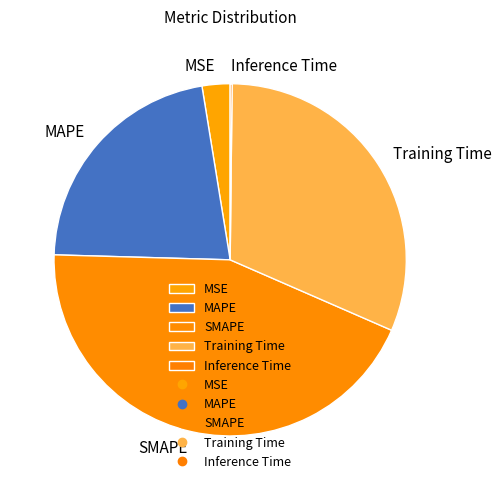

Between Training Time and MSE, which is larger?

Training Time